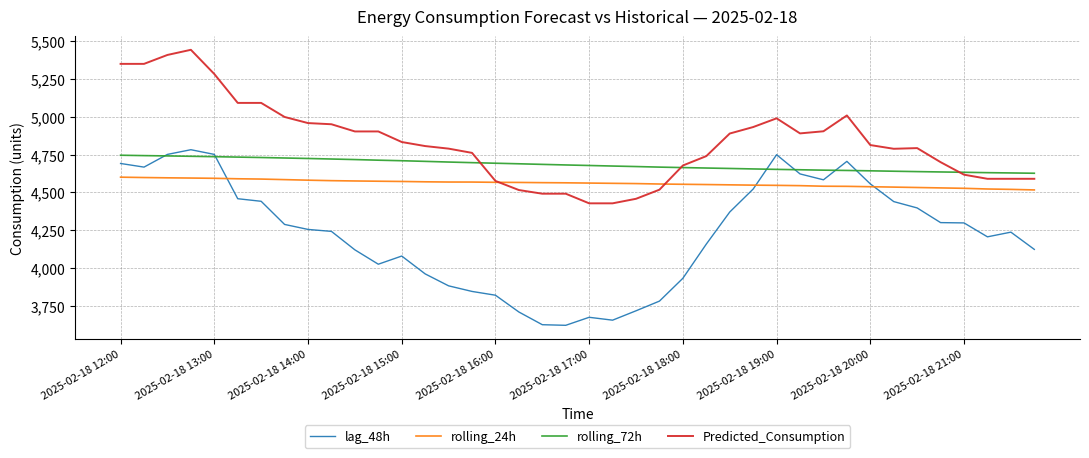

How many distinct data groups are displayed?

4